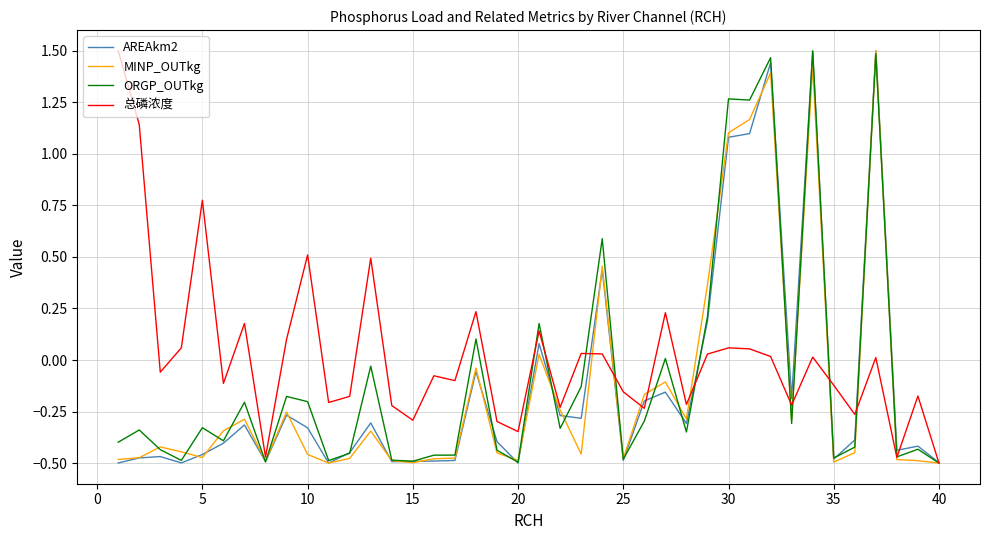

Which series has the largest total across all categories?

总磷浓度